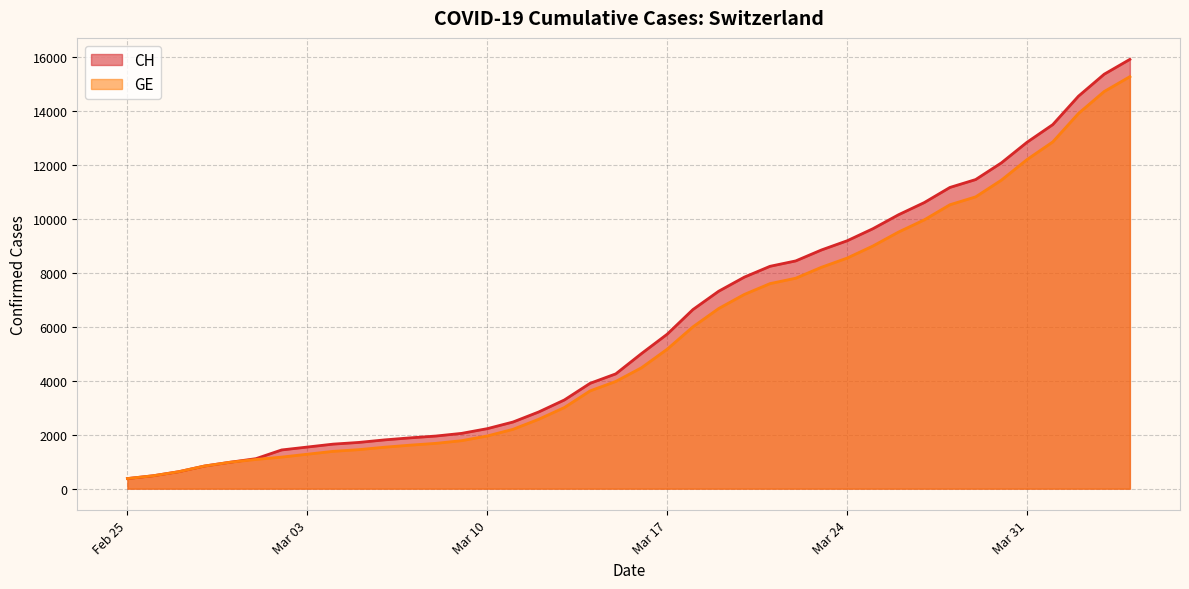

Reading left to right, list all the values displayed in this chart.

CH: 375	479	630	840	981	1113	1436	1544	1652	1715	1809	1885	1952	2051	2226	2472	2845	3291	3908	4259	5012	5731	6644	7323	7847	8249	8449	8855	9196	9642	10162	10613	11175	11467	12086	12852	13505	14561	15375	15926
GE: 375	479	630	840	981	1083	1171	1278	1384	1447	1538	1614	1681	1780	1955	2201	2574	3010	3627	3978	4485	5174	6002	6681	7205	7607	7807	8213	8554	9000	9520	9971	10533	10825	11444	12210	12863	13919	14733	15284